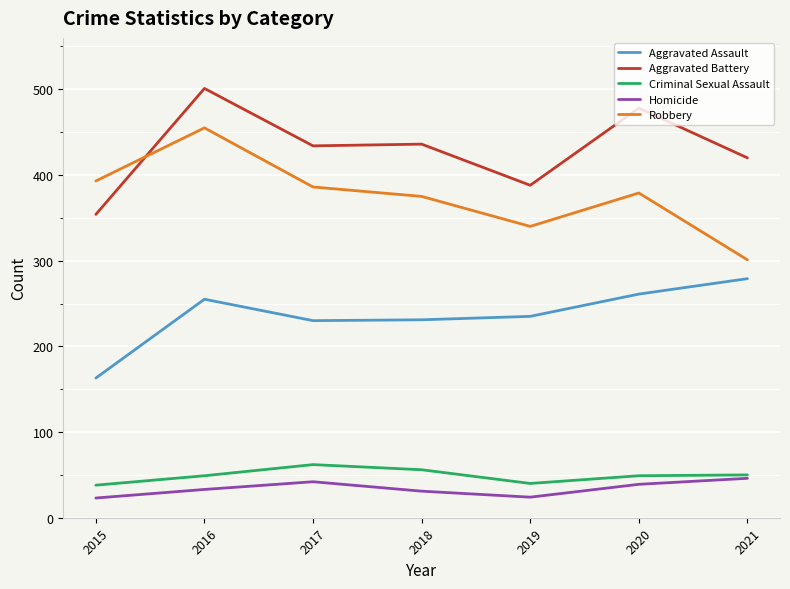

What is the total value across all series at 2016?

1293